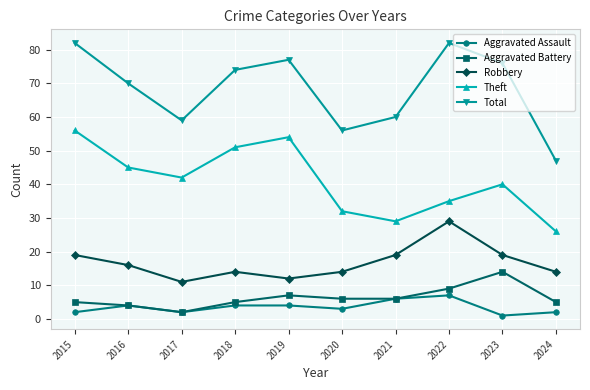

Is it true that Aggravated Battery equals 10 at 2019?

False